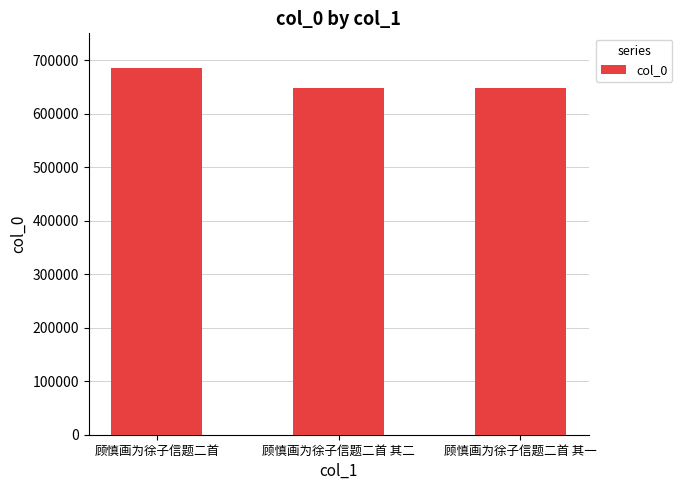

What is the minimum value shown in the chart?

647526